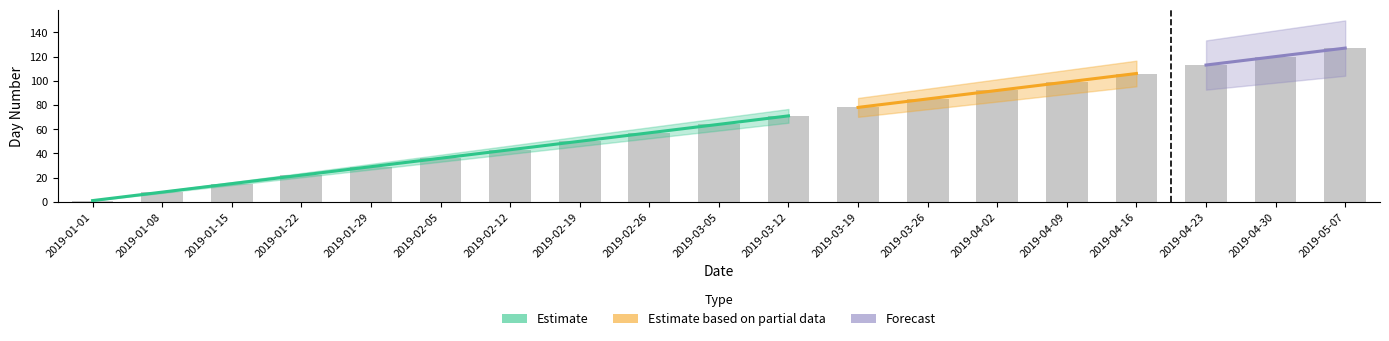

What is the difference between the maximum and minimum values?

126